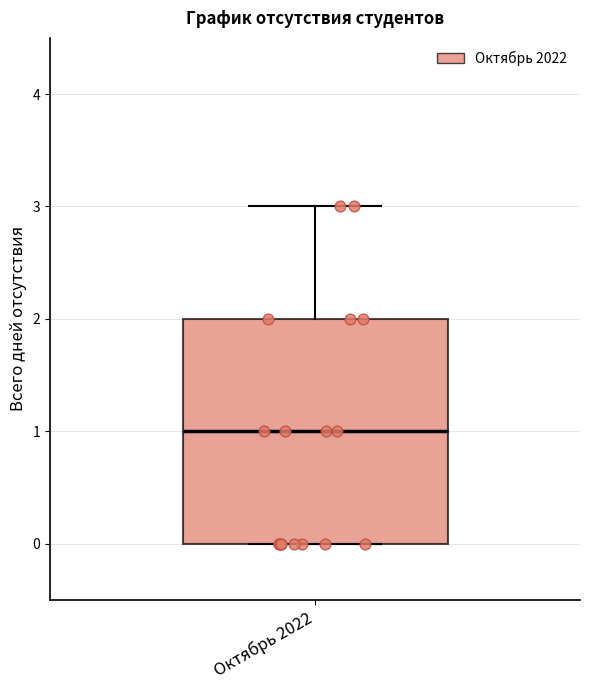

Read this box plot against the y-axis: the position of the median line, the range covered by the box, and the ends of both whiskers. The values are not printed on the chart, so give them approximately, as read against the axis.

median 1, box 0 to 2, whiskers 0 to 3